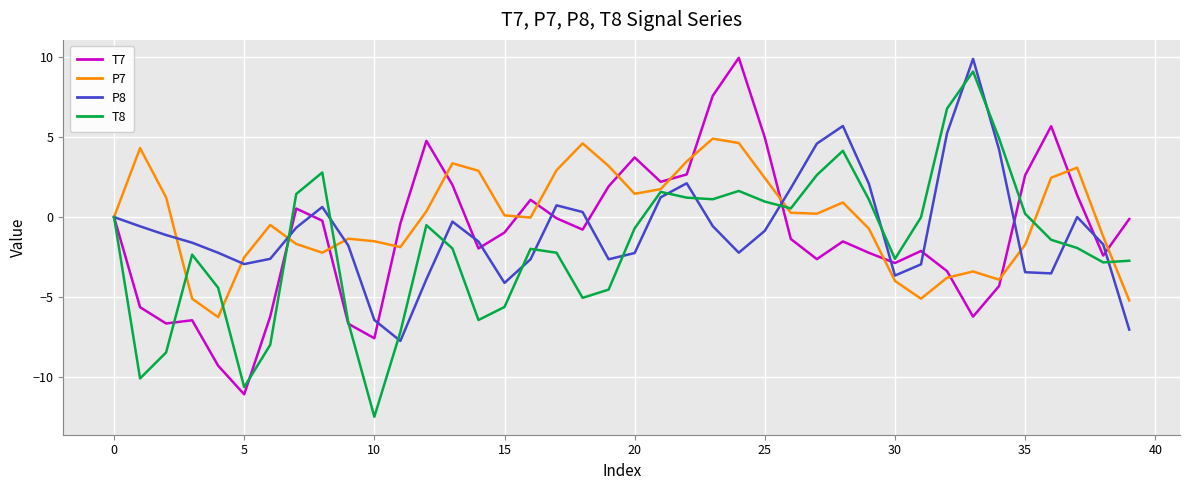

Which series has the largest total across all categories?

P7